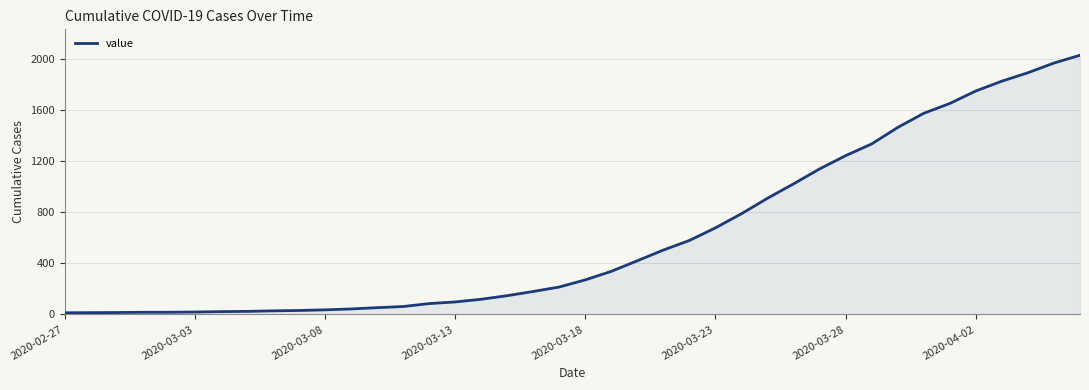

Is this an area chart (filled region under the line)?

Yes